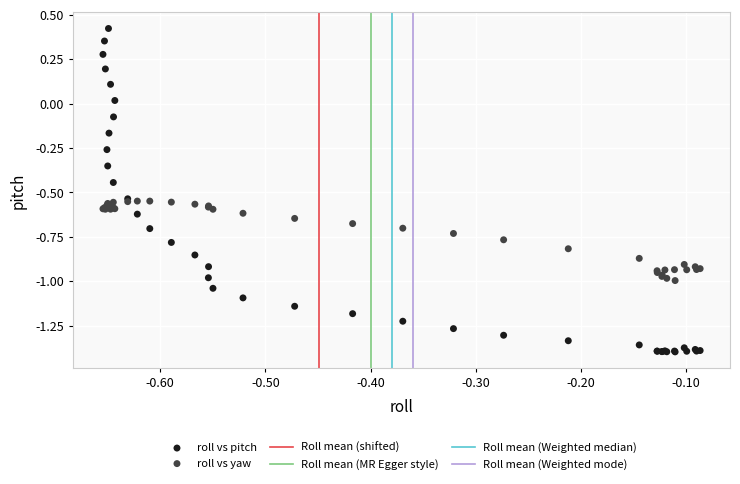

Which series reaches the minimum Y coordinate?

roll vs pitch